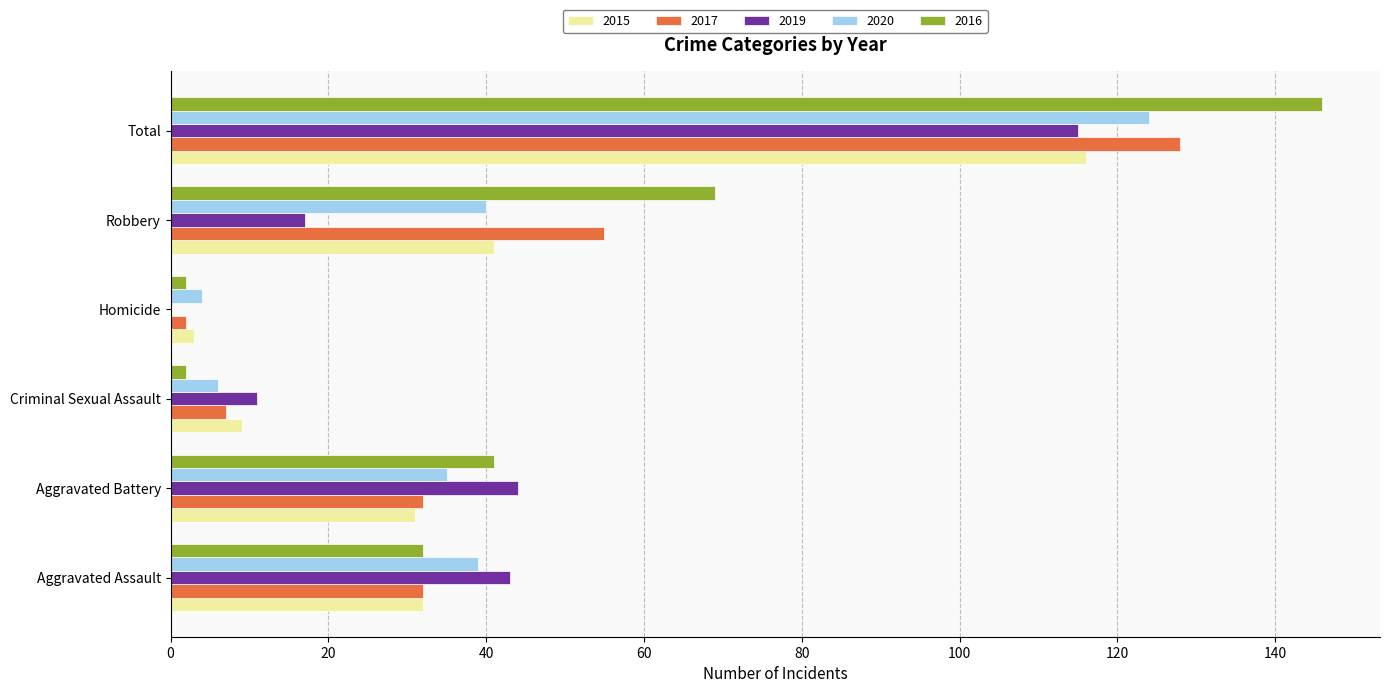

Is the value of 2020 at Aggravated Battery greater than the value of 2019 at Total?

No